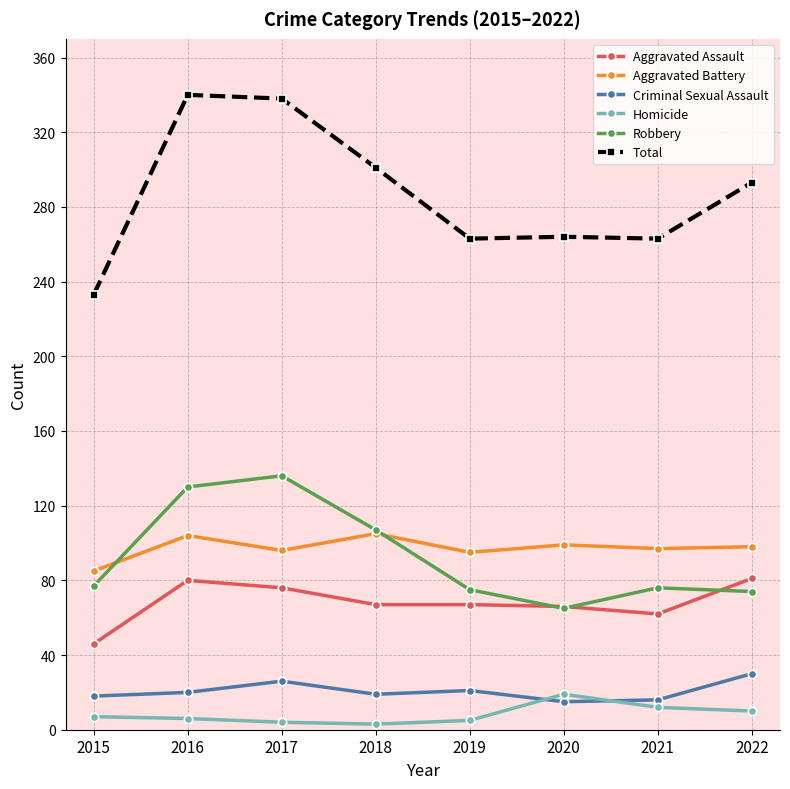

At how many categories does at least one series exceed 78?

8